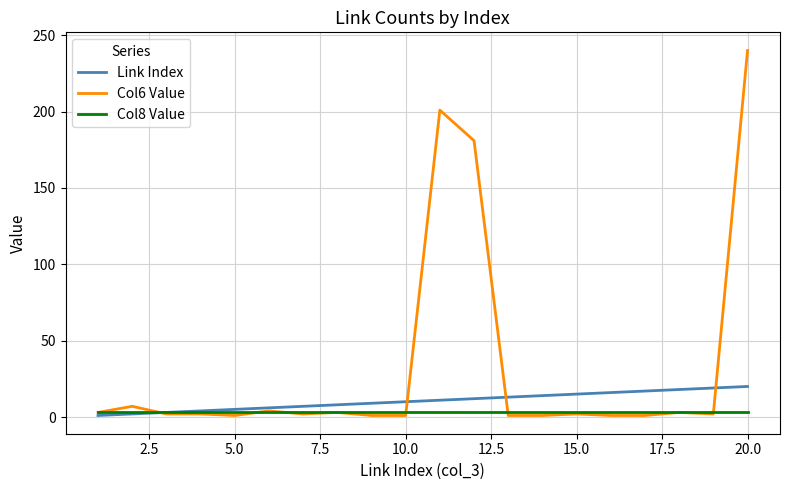

Rank the series by their maximum value, from lowest to highest.

Col8 Value, Link Index, Col6 Value